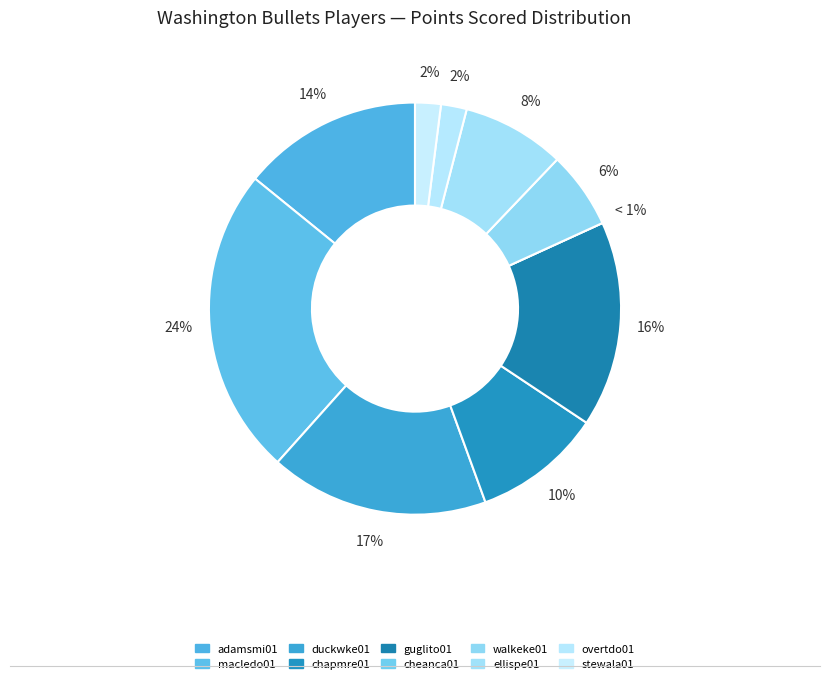

Does any single category account for the majority?

No